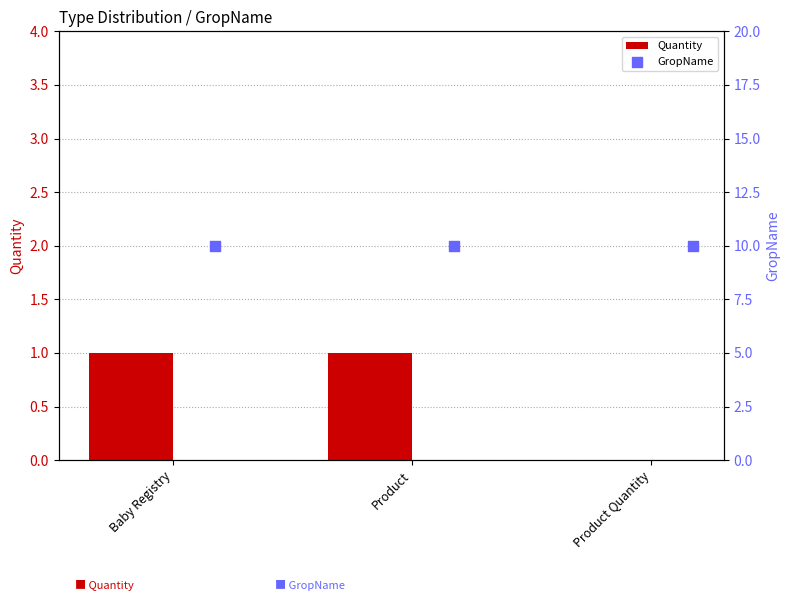

True or false: Quantity has a value of 0 at Product Quantity.

True